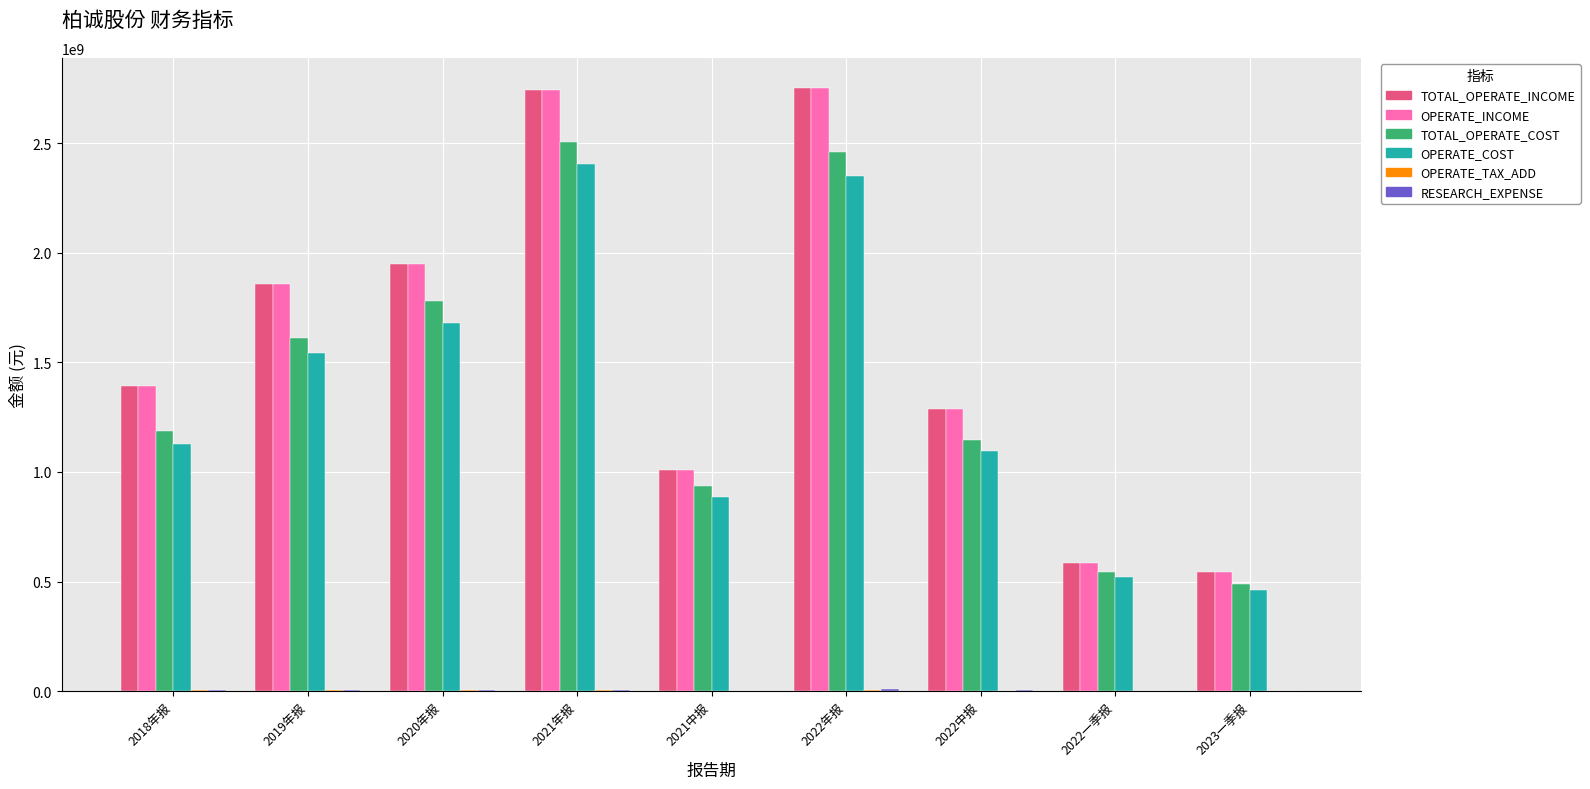

Is it true that TOTAL_OPERATE_COST equals 3139276859.6 at 2020年报?

False